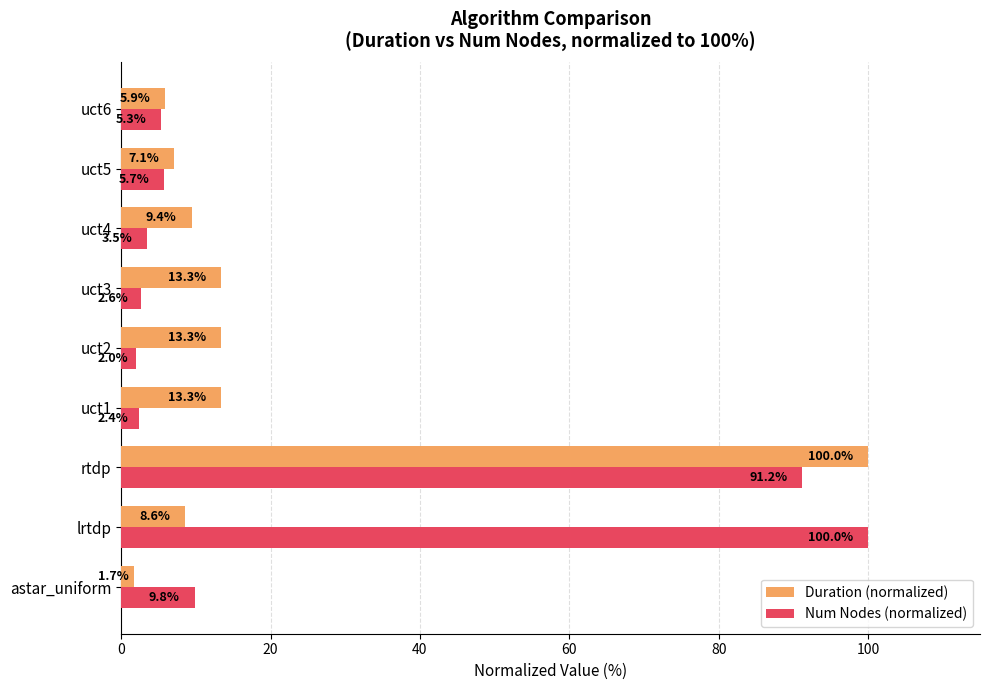

Rank the categories by Num Nodes (normalized) value from highest to lowest.

lrtdp, rtdp, astar_uniform, uct5, uct6, uct4, uct3, uct1, uct2